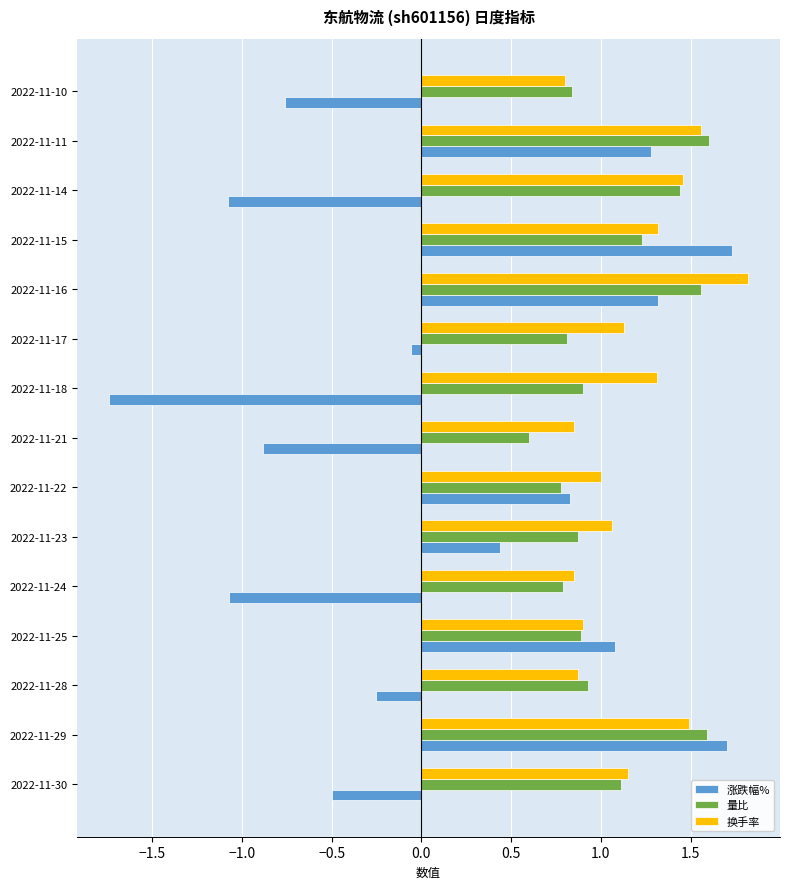

How many values in 涨跌幅% are above zero?

7